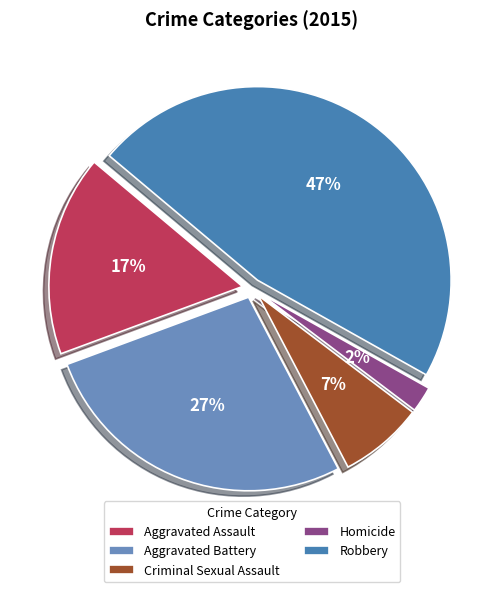

Count the number of slices in the pie.

5